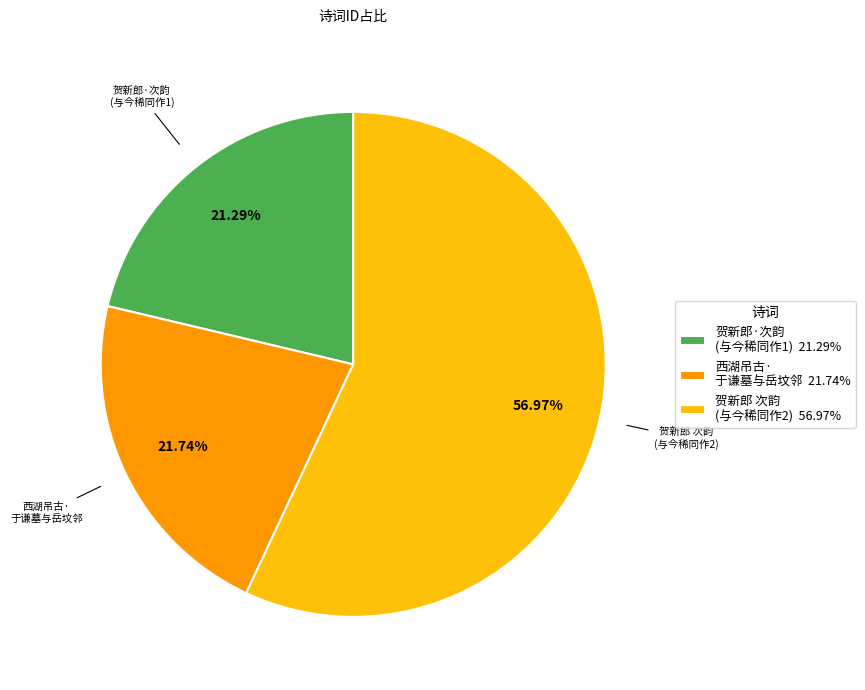

Which category accounts for the majority?

贺新郎 次韵 (与今稀同作2)